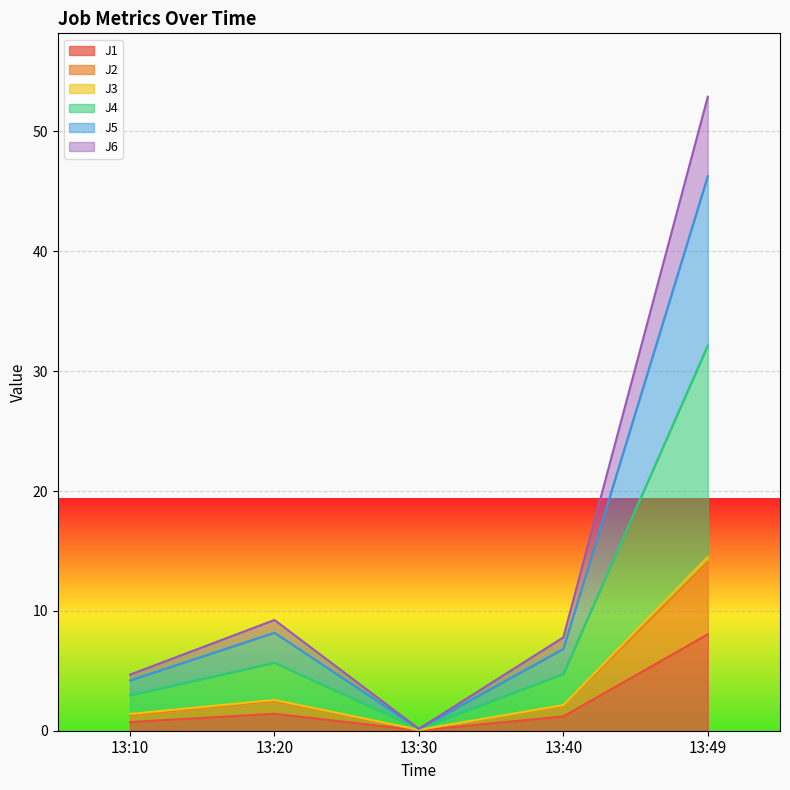

What is the value of the J1 point at the 5th from the left?

8.0